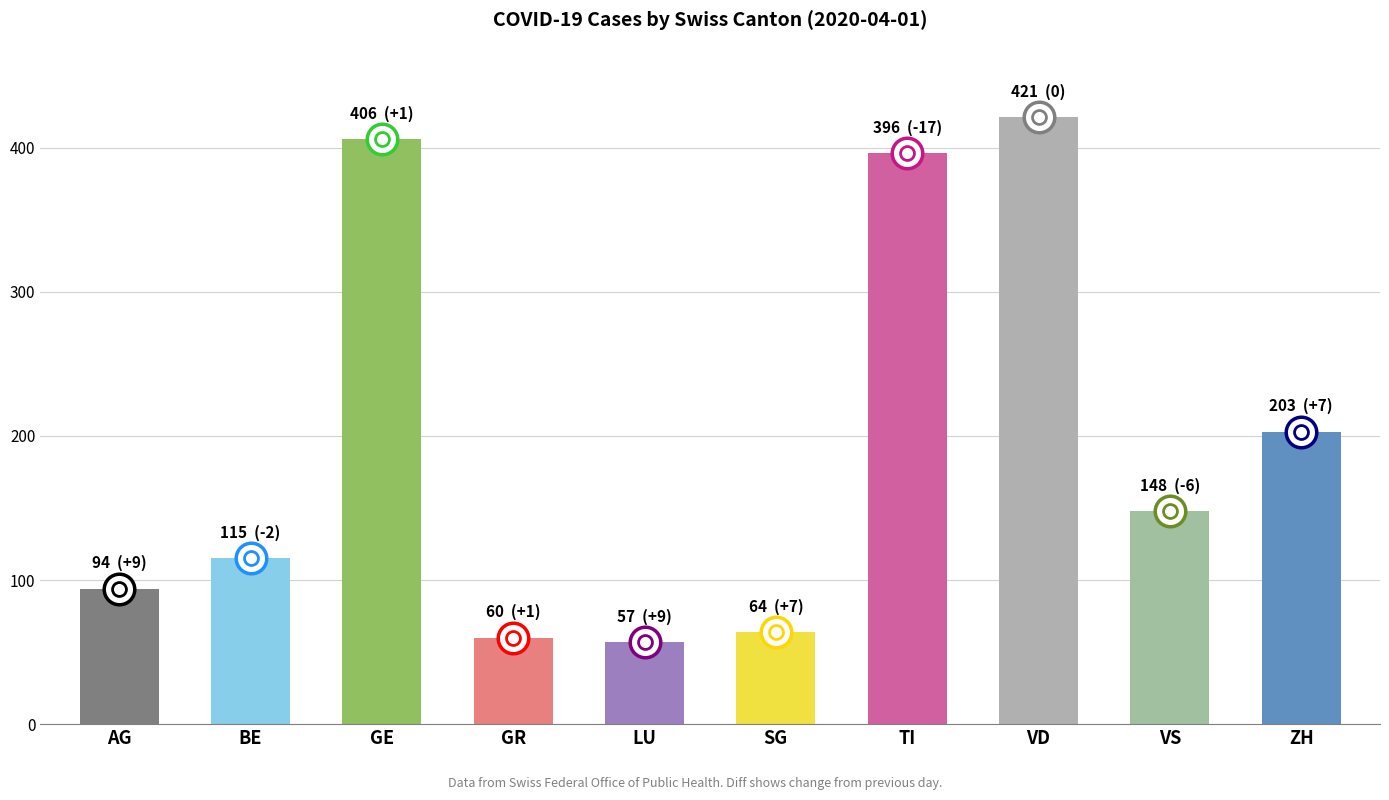

True or false: the data shows 396 at TI.

True